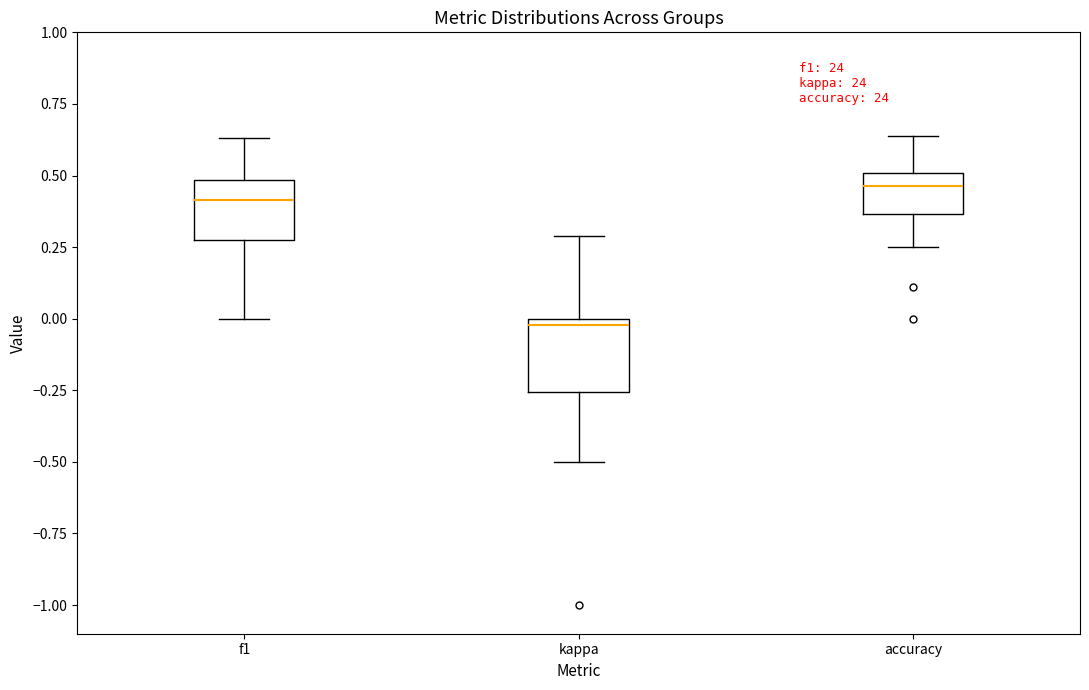

Reading left to right, read every box against the y-axis: the position of its median line, the range the box covers, and the ends of its whiskers. The values are not printed on the chart, so give them approximately, as read against the axis.

f1: median 0.40, box 0.25 to 0.50, whiskers 0.00 to 0.65
kappa: median 0.00 (just below the box's upper edge), box -0.25 to 0.00, whiskers -0.50 to 0.30
accuracy: median 0.45, box 0.35 to 0.50, whiskers 0.25 to 0.65